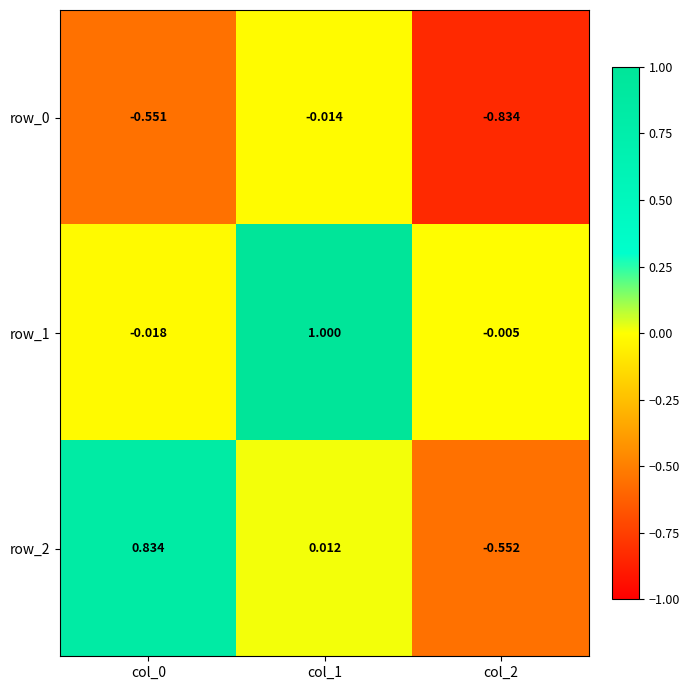

Is the value of row_1 at col_0 greater than the value of row_2 at col_2?

Yes